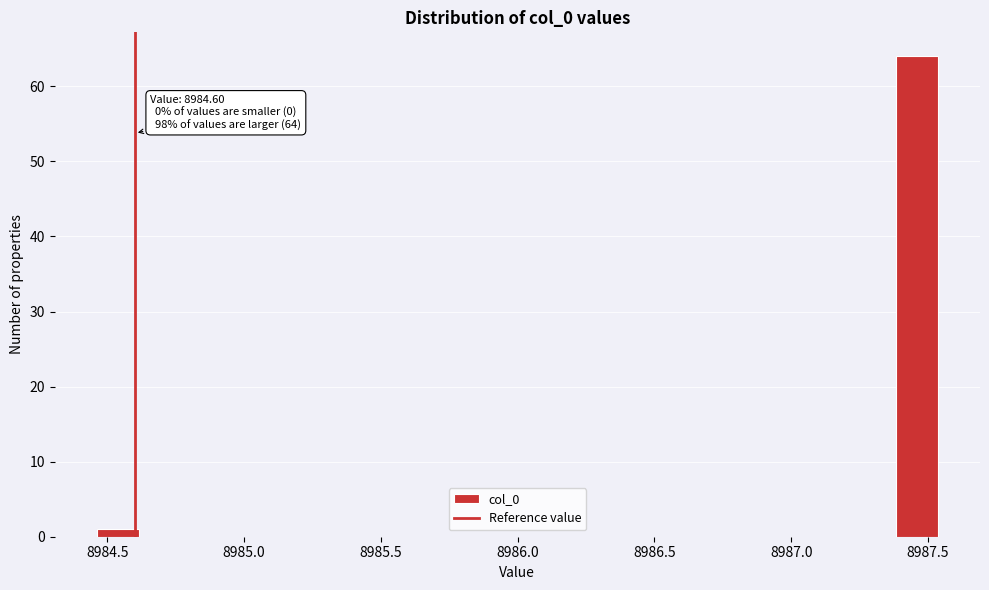

Around what value on the x-axis is the tallest bar? Give the approximate position of its centre, as read against the axis.

8987.45